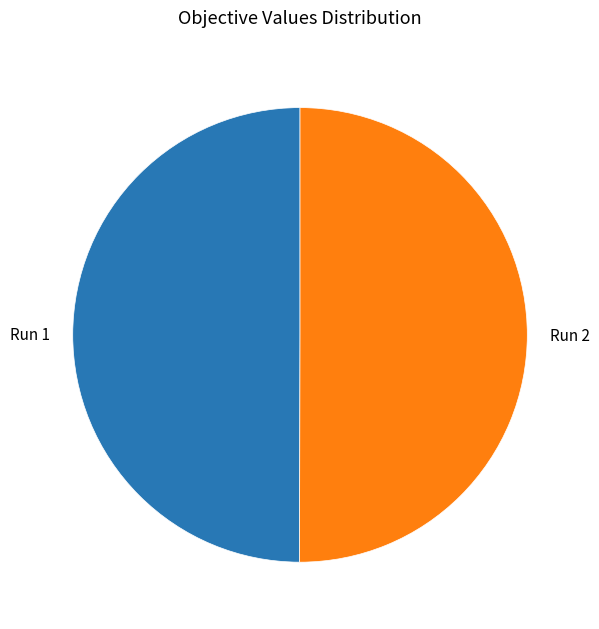

True or false: Run 2 accounts for 50% of the total.

True